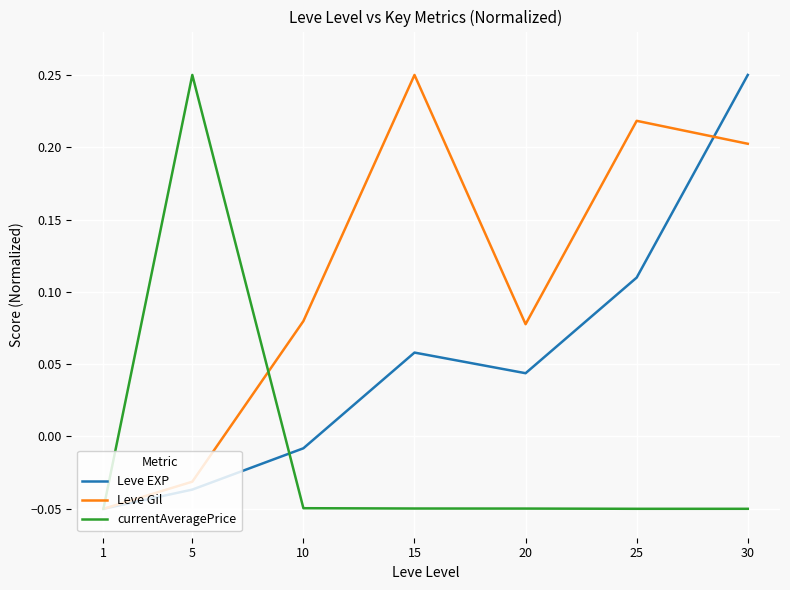

Where does the Leve Gil series first go above 0?

10